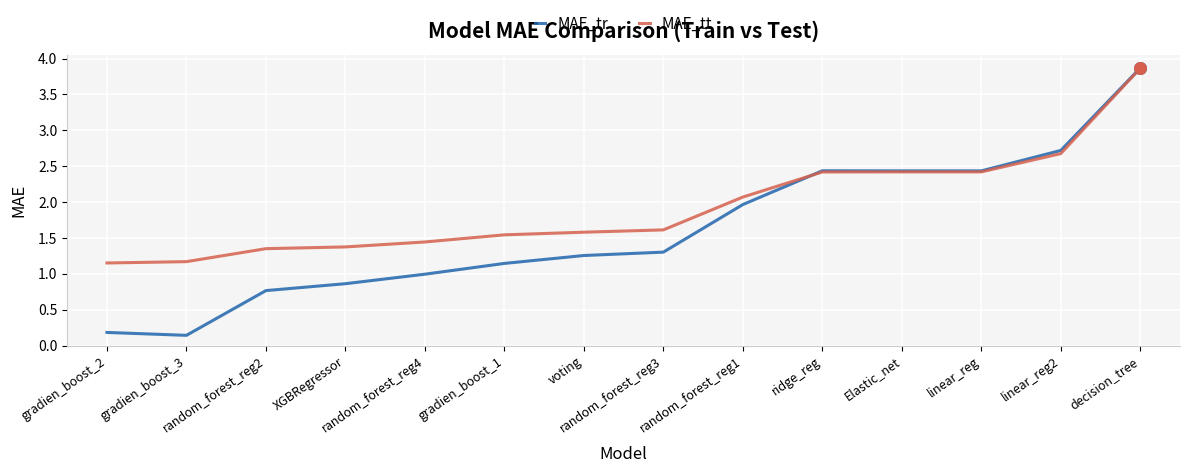

Which series has the widest spread of values?

MAE_tr